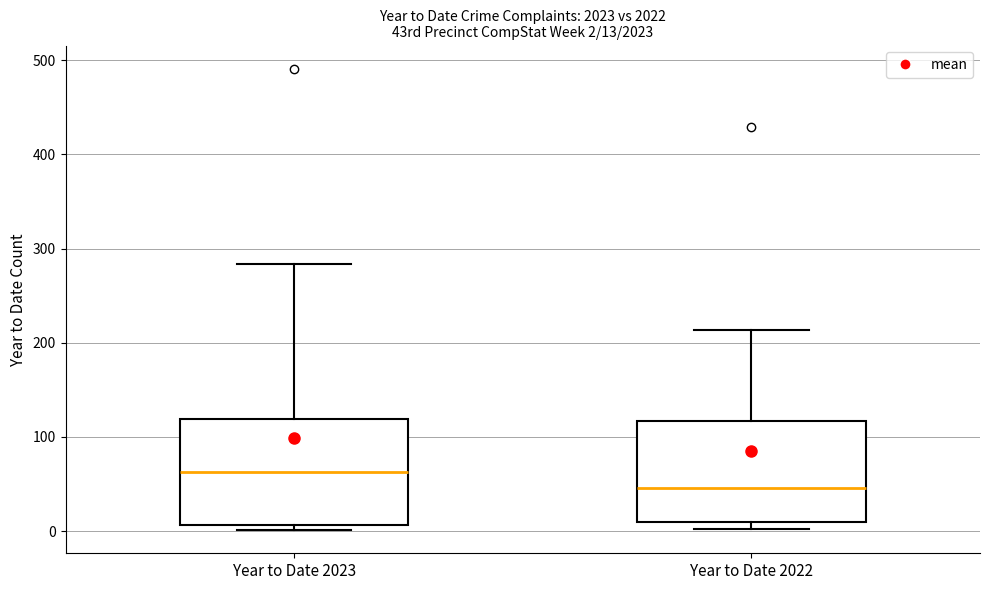

Which box has the lowest median line?

Year to Date 2022